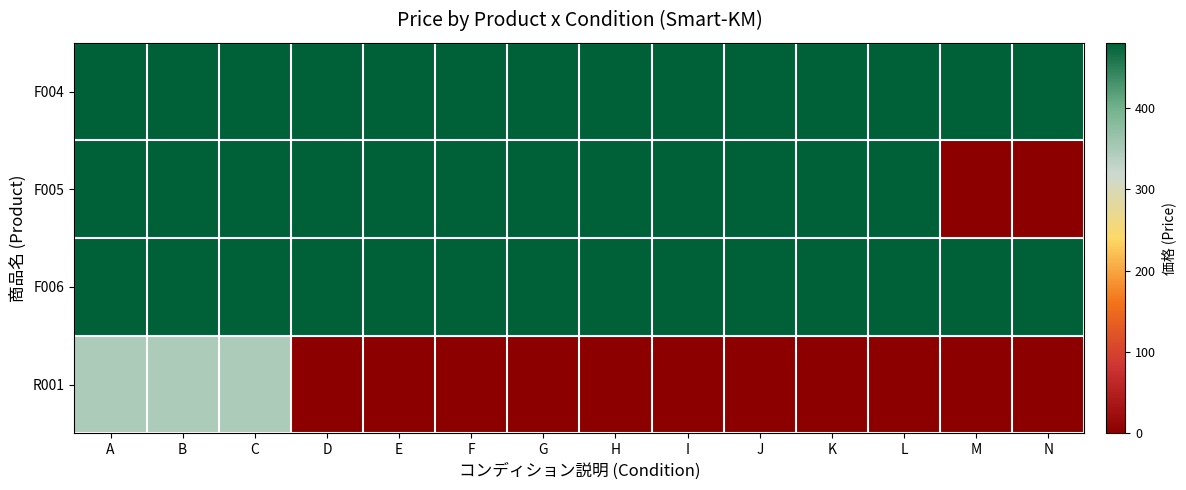

Reading right to left, what are all the values shown in this chart?

F004: N=480	M=480	L=480	K=480	J=480	I=480	H=480	G=480	F=480	E=480	D=480	C=480	B=480	A=480
F005: N=0	M=0	L=480	K=480	J=480	I=480	H=480	G=480	F=480	E=480	D=480	C=480	B=480	A=480
F006: N=480	M=480	L=480	K=480	J=480	I=480	H=480	G=480	F=480	E=480	D=480	C=480	B=480	A=480
R001: N=0	M=0	L=0	K=0	J=0	I=0	H=0	G=0	F=0	E=0	D=0	C=348	B=348	A=348